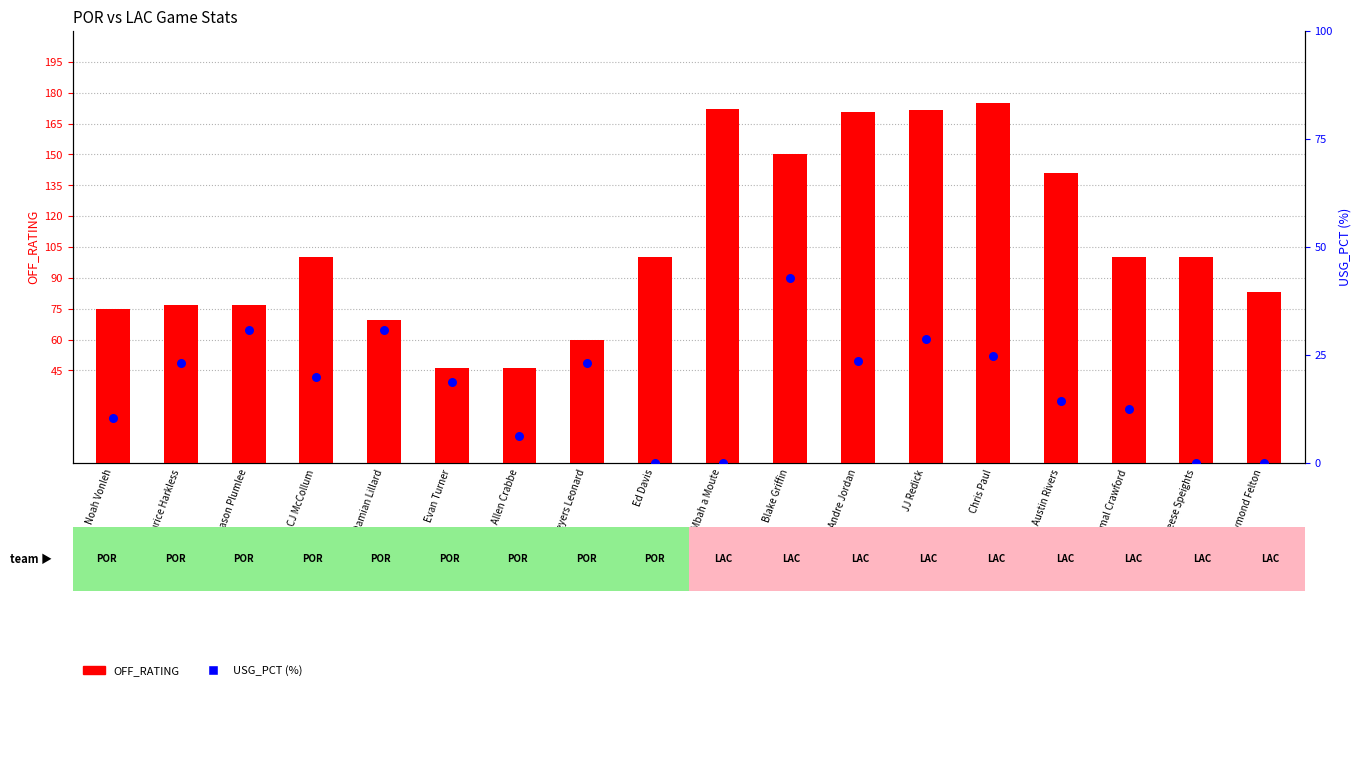

Which series has the largest Y range (max minus min)?

OFF_RATING